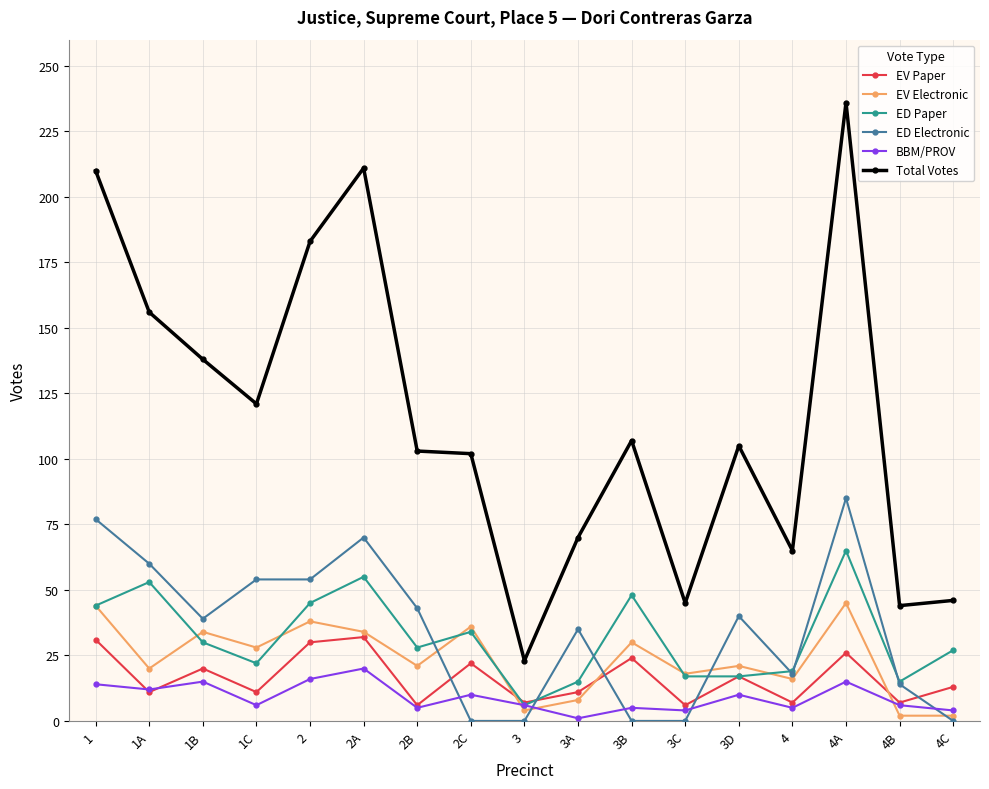

What value does the BBM/PROV series have at 1A, to the nearest 5?

10